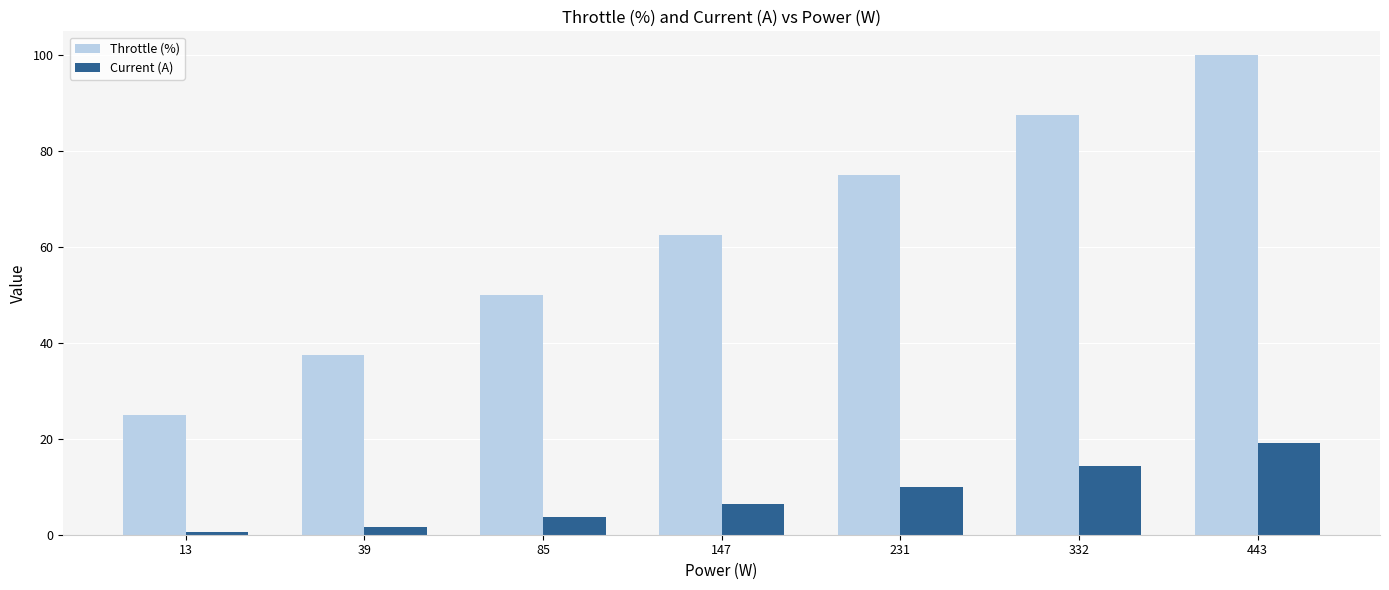

True or false: Throttle (%) has a value of 50.0 at 85.

True